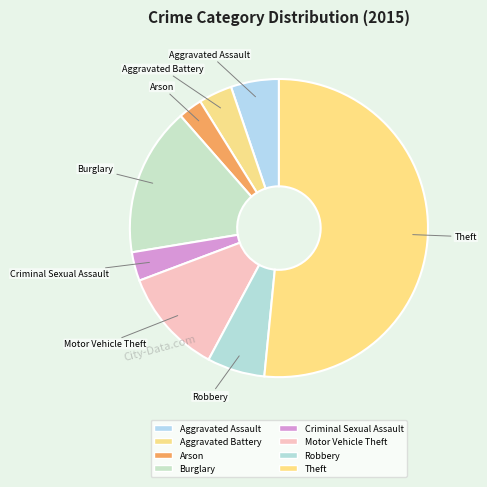

Is Theft the majority of the pie?

Yes